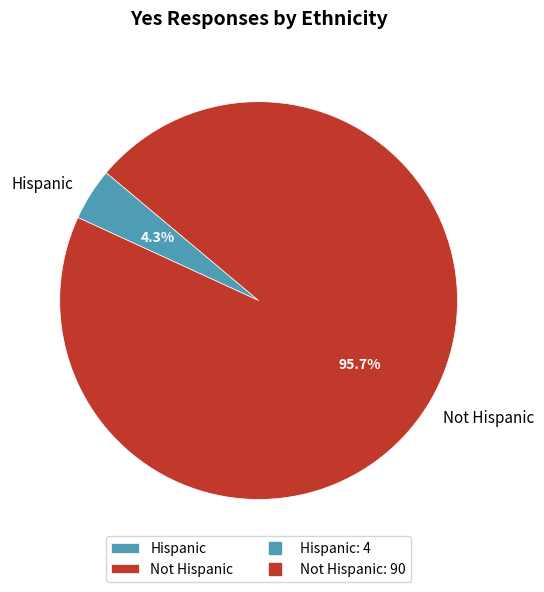

Is it true that Not Hispanic is 88% of the pie?

False